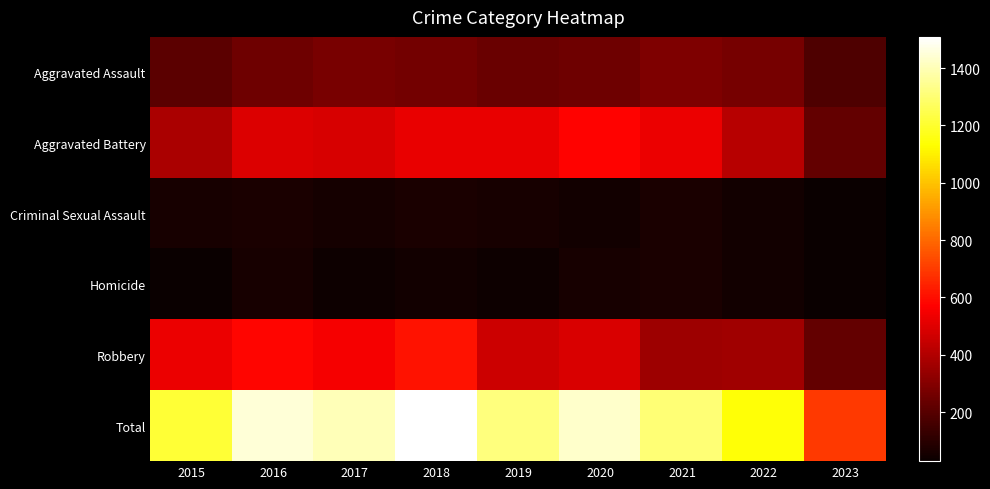

At how many categories does at least one series exceed 663?

9